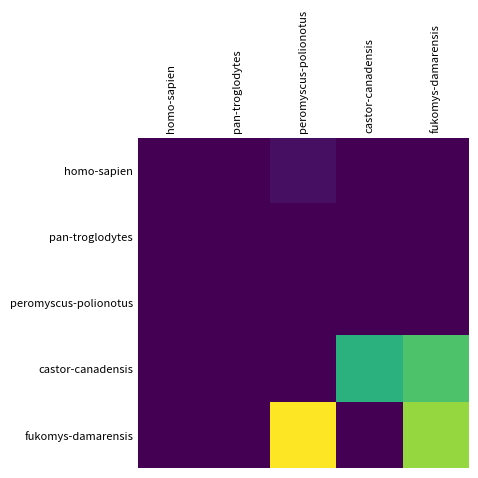

Rank the series by their maximum value, from highest to lowest.

fukomys-damarensis, castor-canadensis, homo-sapien, pan-troglodytes, peromyscus-polionotus